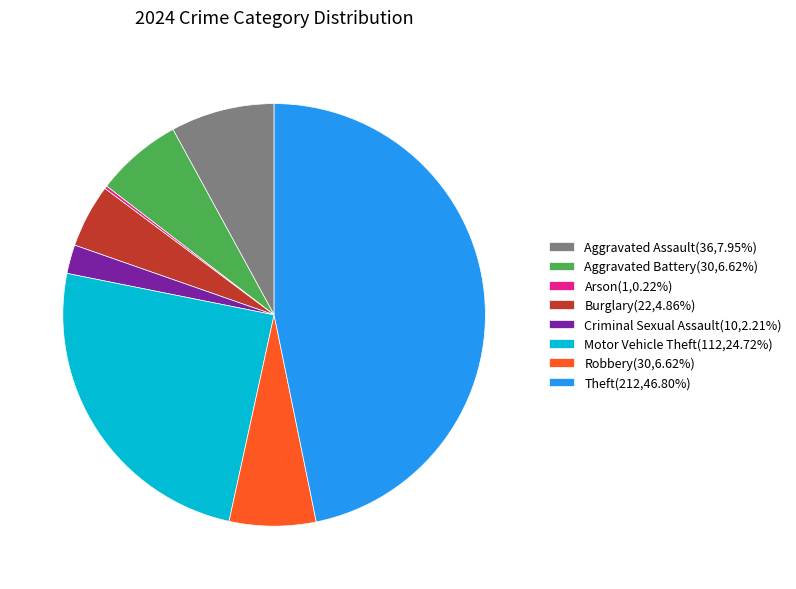

What is the ratio of the value at Motor Vehicle Theft(112,24.72%) to the value at Criminal Sexual Assault(10,2.21%)?

11.2